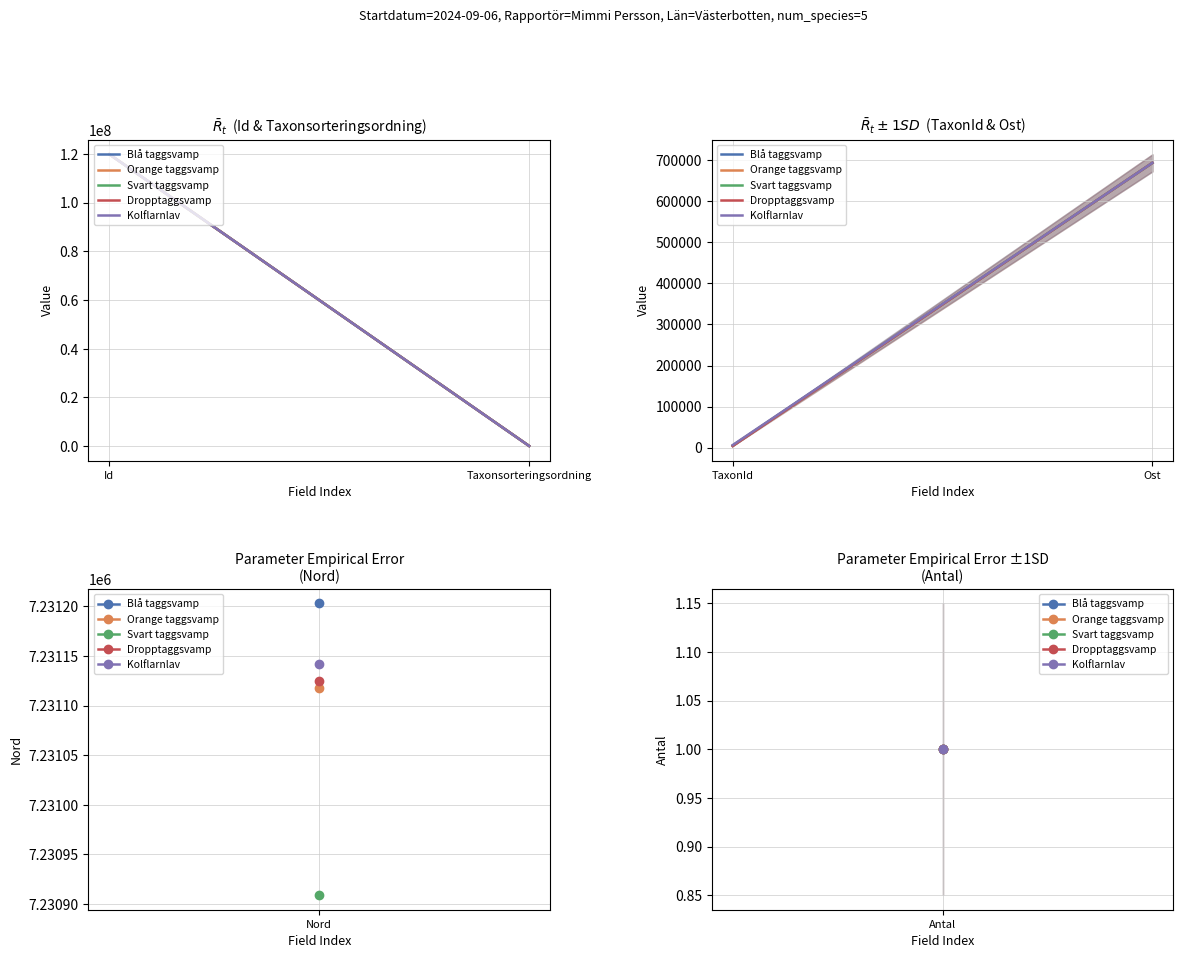

Which series has the largest total across all categories?

Kolflarnlav